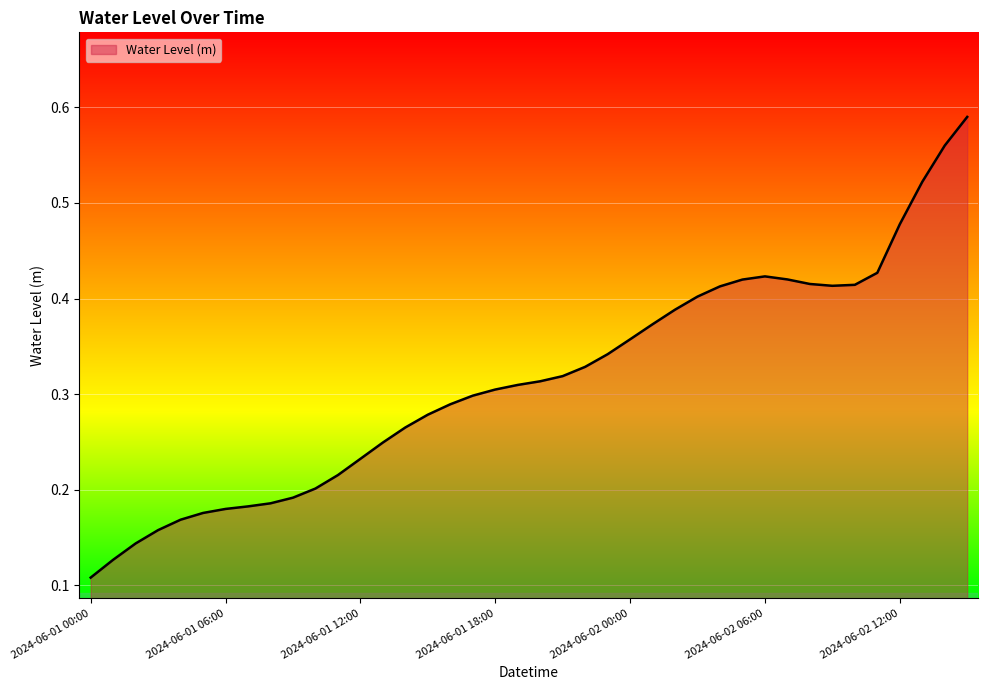

What is the label of the 6th point from the right?

2024-06-02 10:00